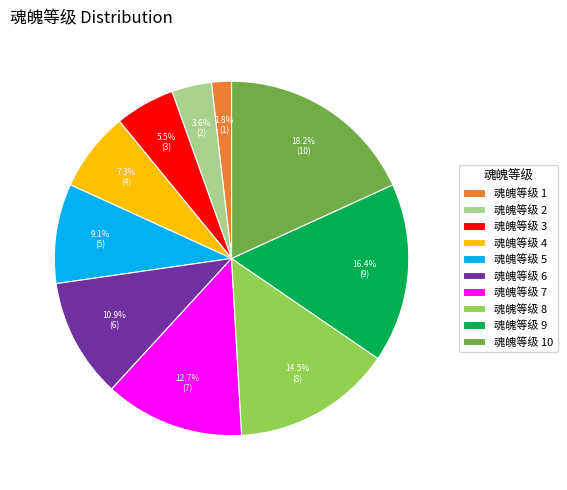

What is the largest slice in the pie chart?

魂魄等级 10